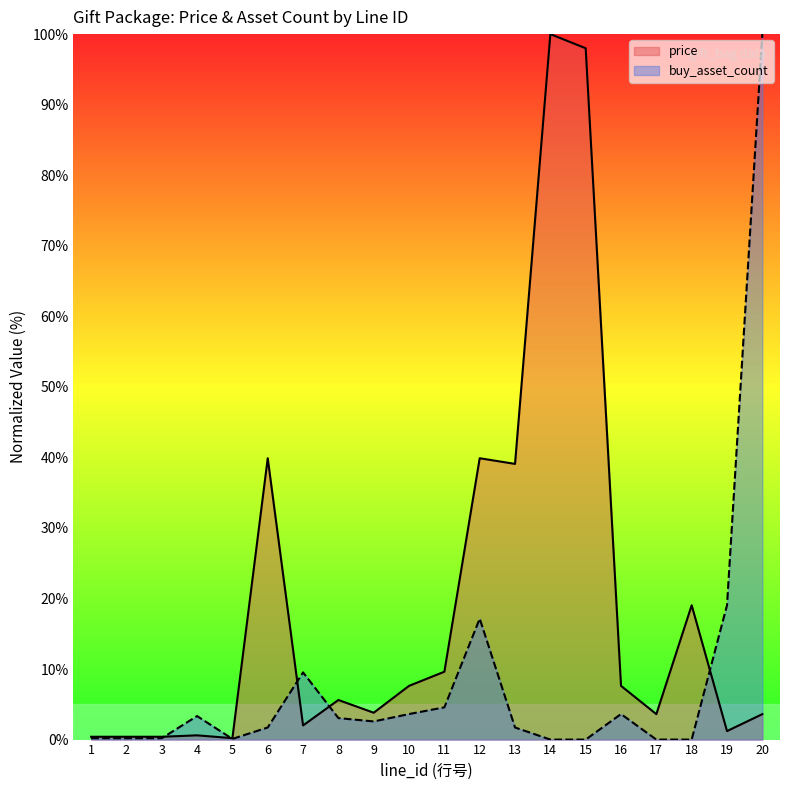

What is the value of the buy_asset_count point at the 10th from the left?

3.6